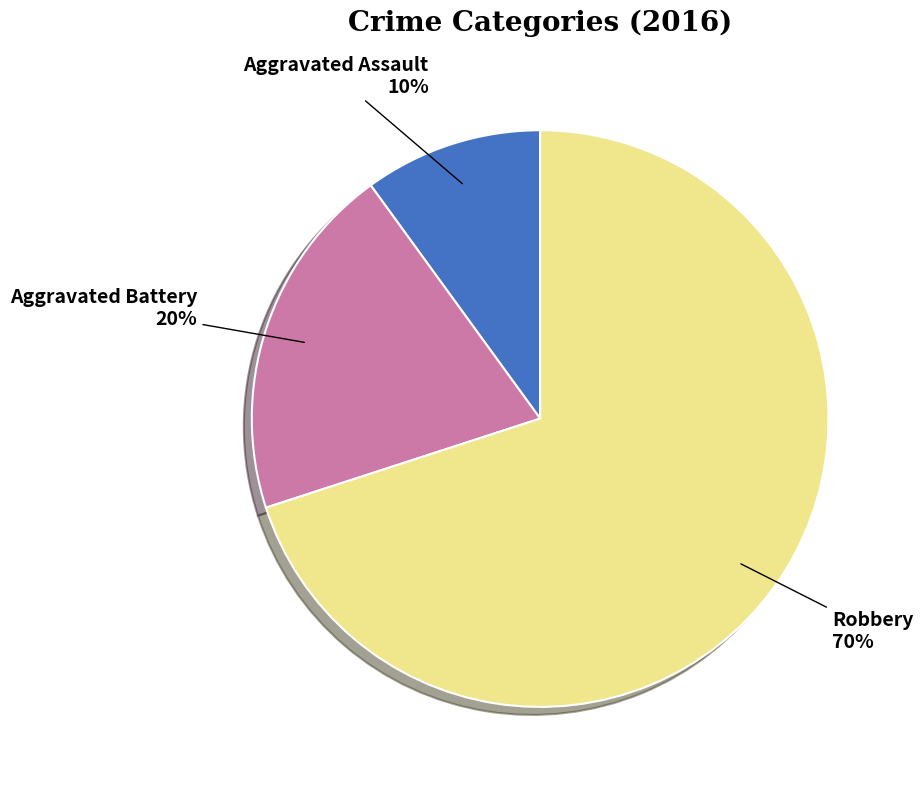

How many segments does this pie chart have?

3